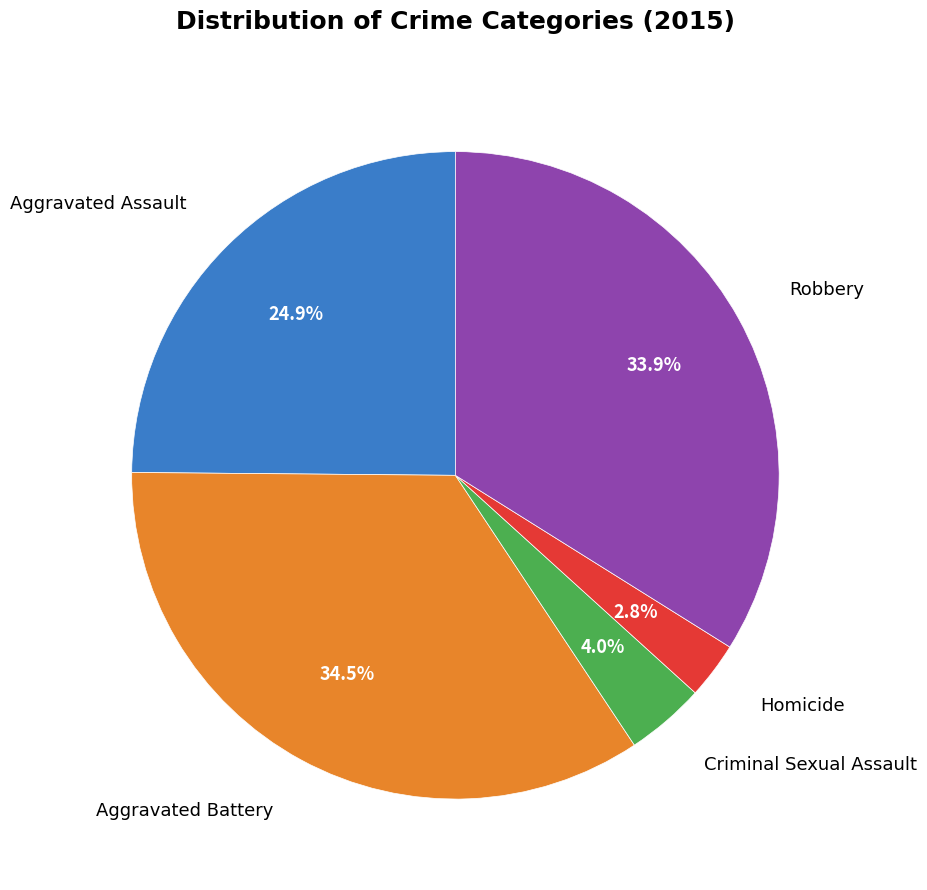

Is it true that Robbery is 34% of the pie?

True